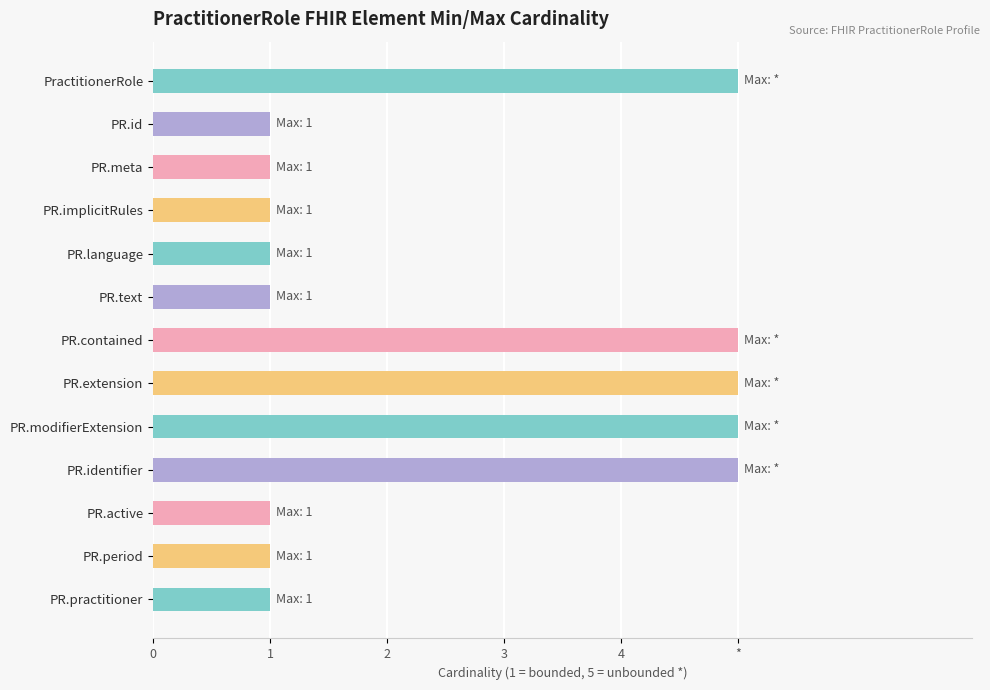

Does the chart contain any negative values?

No